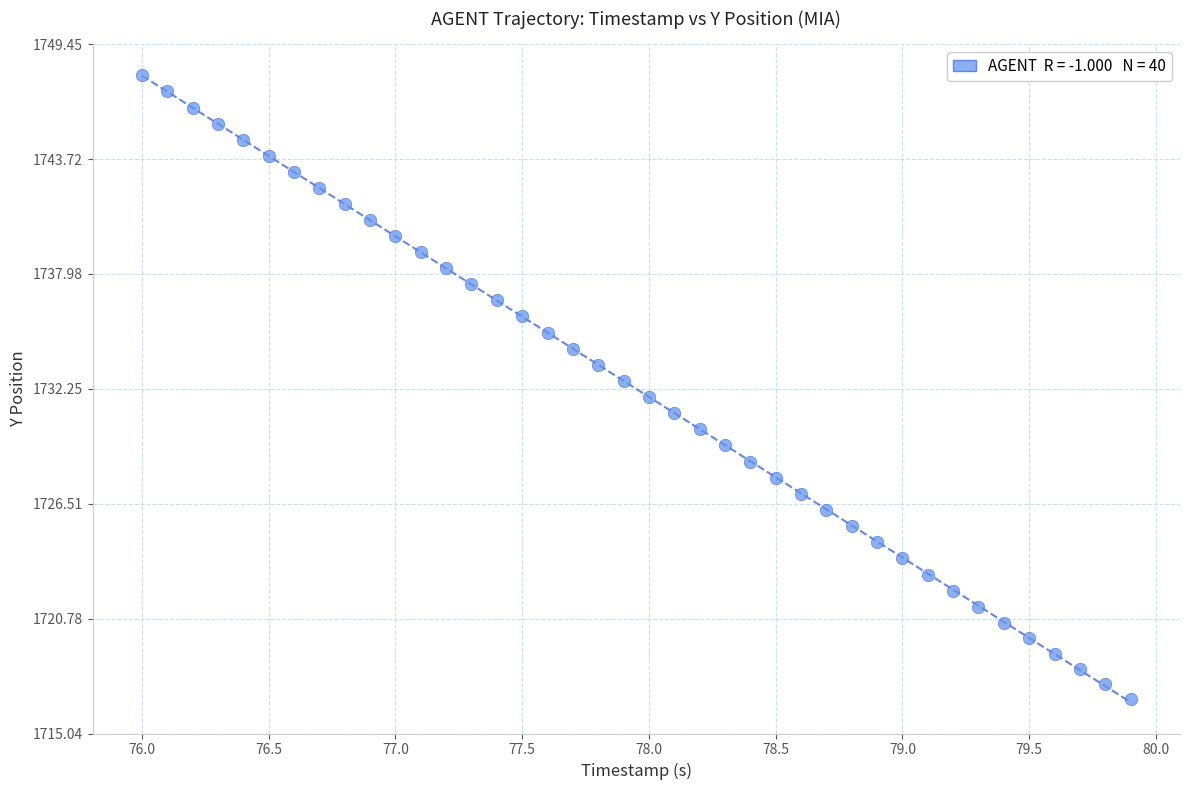

What is the range of Y values (max minus min)?

31.1